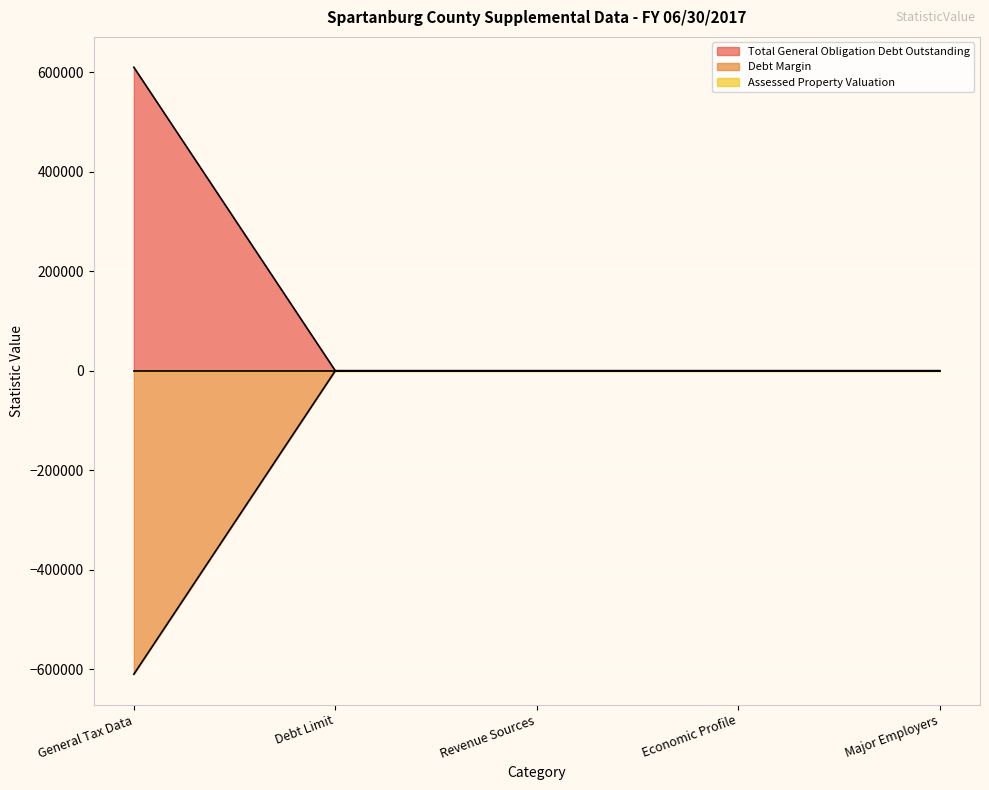

The value of Debt Margin at Major Employers is 0. True or false?

True